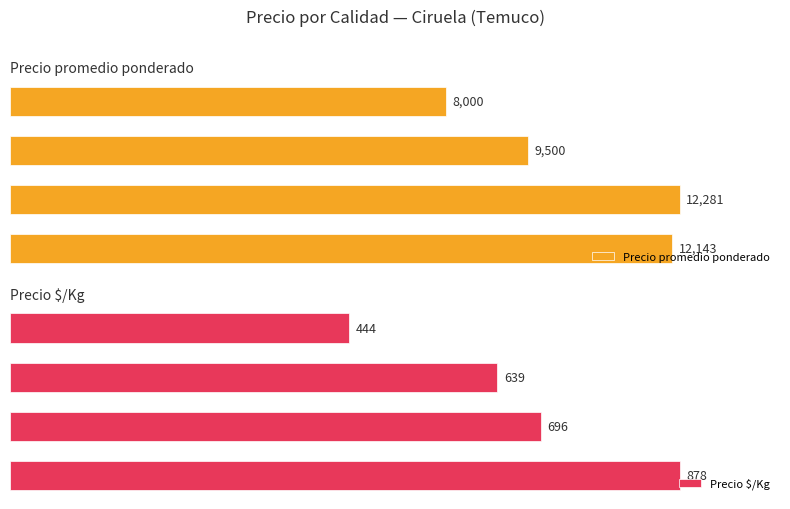

How many values in the Precio promedio ponderado series are below 12143?

2